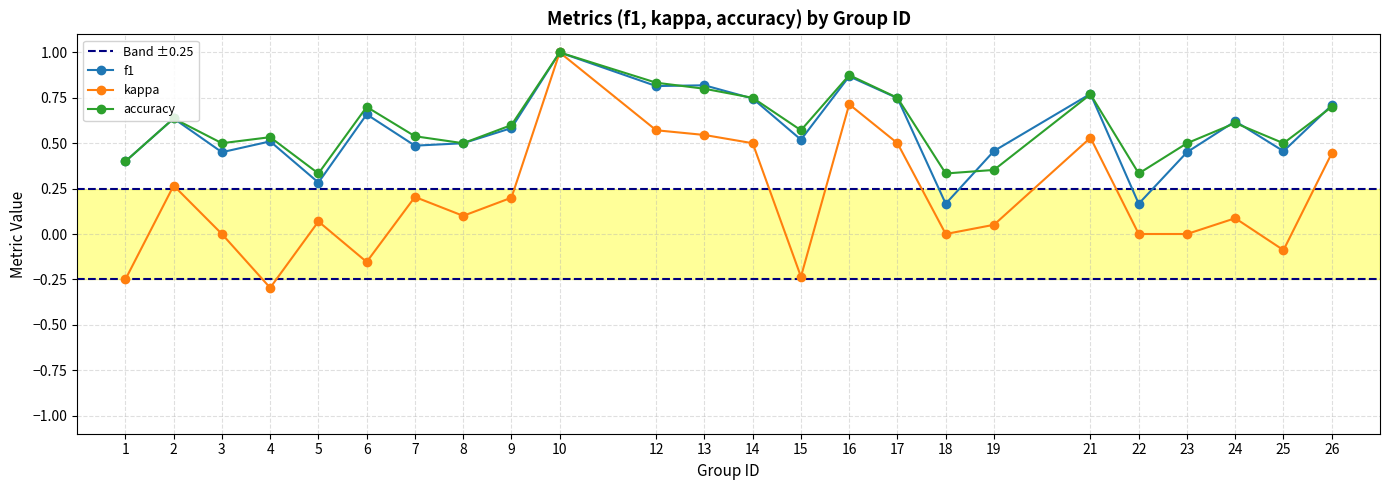

Reading left to right, transcribe all the data shown in this chart.

f1: 1=0.4	2=0.6	3=0.5	4=0.5	5=0.3	6=0.7	7=0.5	8=0.5	9=0.6	10=1.0	12=0.8	13=0.8	14=0.7	15=0.5	16=0.9	17=0.7	18=0.2	19=0.5	21=0.8	22=0.2	23=0.5	24=0.6	25=0.5	26=0.7
kappa: 1=-0.2	2=0.3	3=0.0	4=-0.3	5=0.1	6=-0.2	7=0.2	8=0.1	9=0.2	10=1.0	12=0.6	13=0.5	14=0.5	15=-0.2	16=0.7	17=0.5	18=0.0	19=0.1	21=0.5	22=0.0	23=0.0	24=0.1	25=-0.1	26=0.4
accuracy: 1=0.4	2=0.6	3=0.5	4=0.5	5=0.3	6=0.7	7=0.5	8=0.5	9=0.6	10=1.0	12=0.8	13=0.8	14=0.8	15=0.6	16=0.9	17=0.8	18=0.3	19=0.4	21=0.8	22=0.3	23=0.5	24=0.6	25=0.5	26=0.7